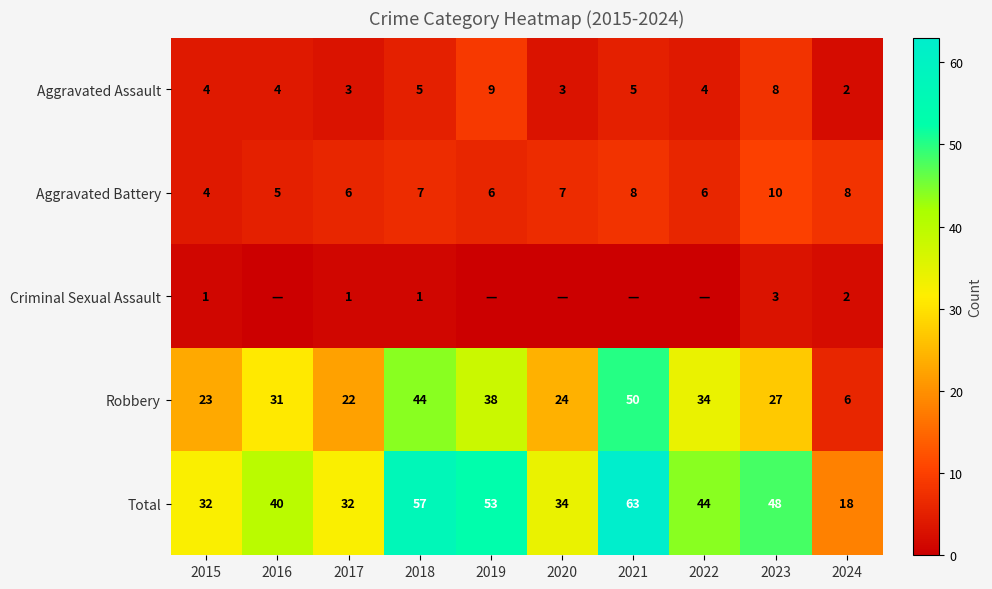

What is the difference between the Total values at 2015 and 2018?

25